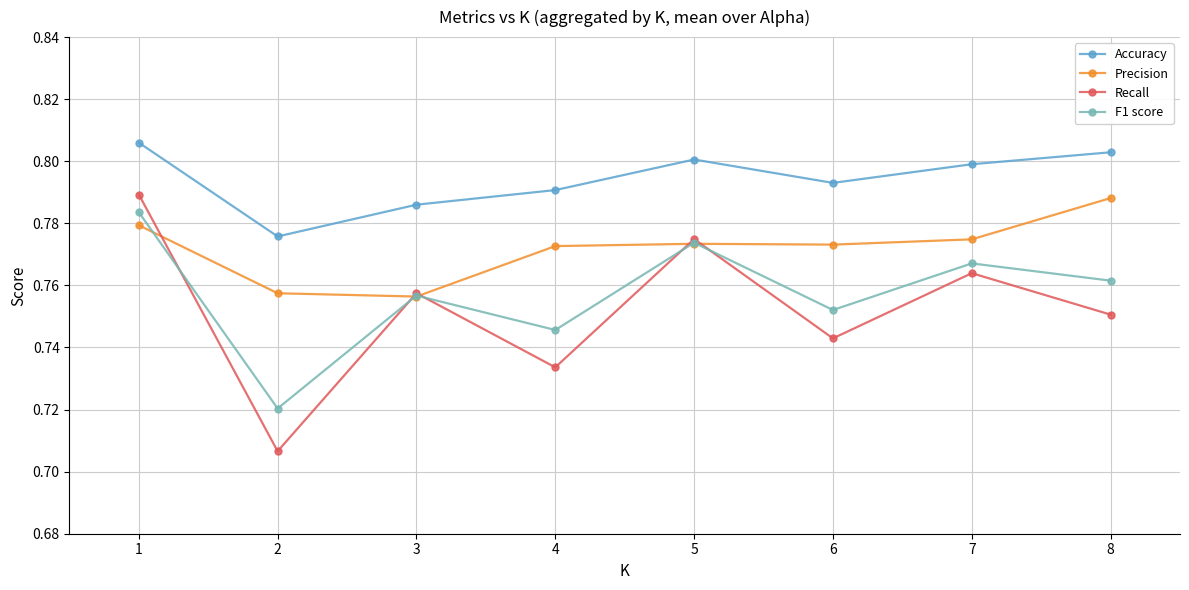

Between which two adjacent categories do Precision and F1 score first intersect?

1 and 2